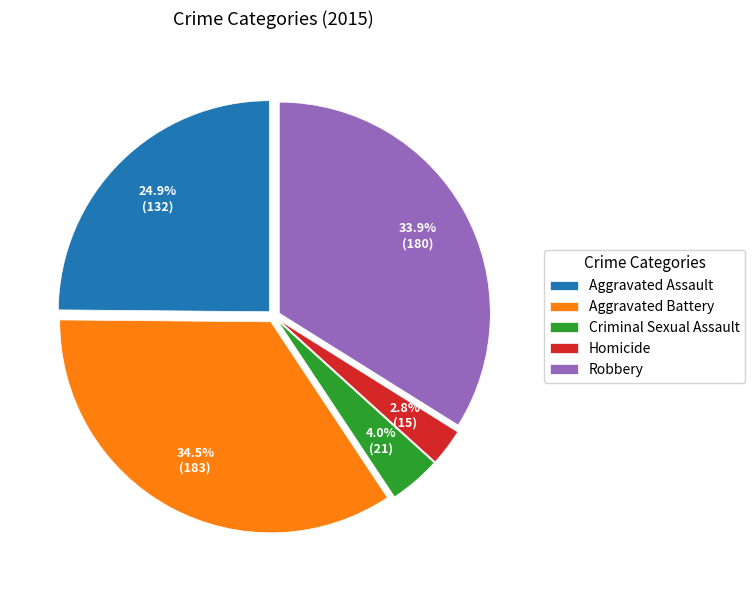

Which slice is the largest?

Aggravated Battery